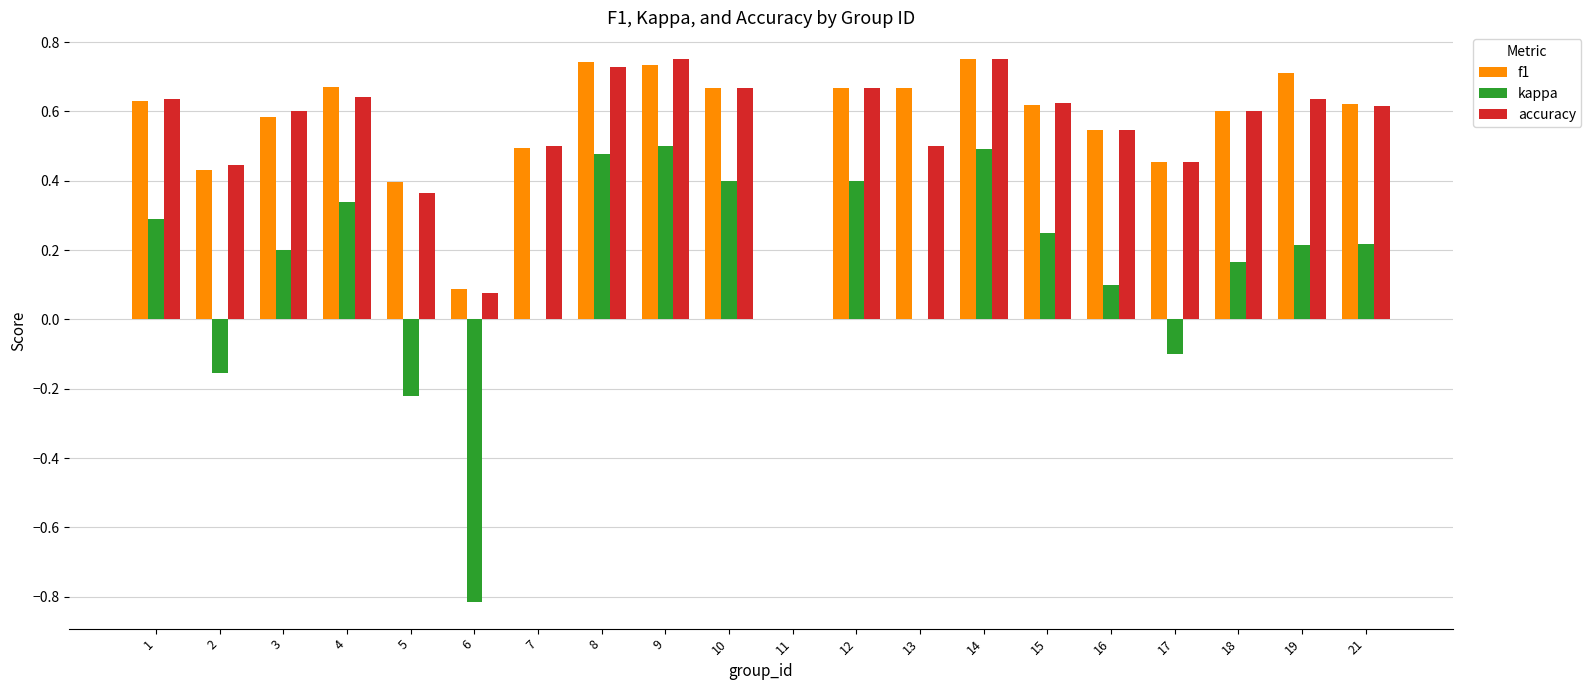

Is the value of f1 at 17 greater than the value of accuracy at 16?

No